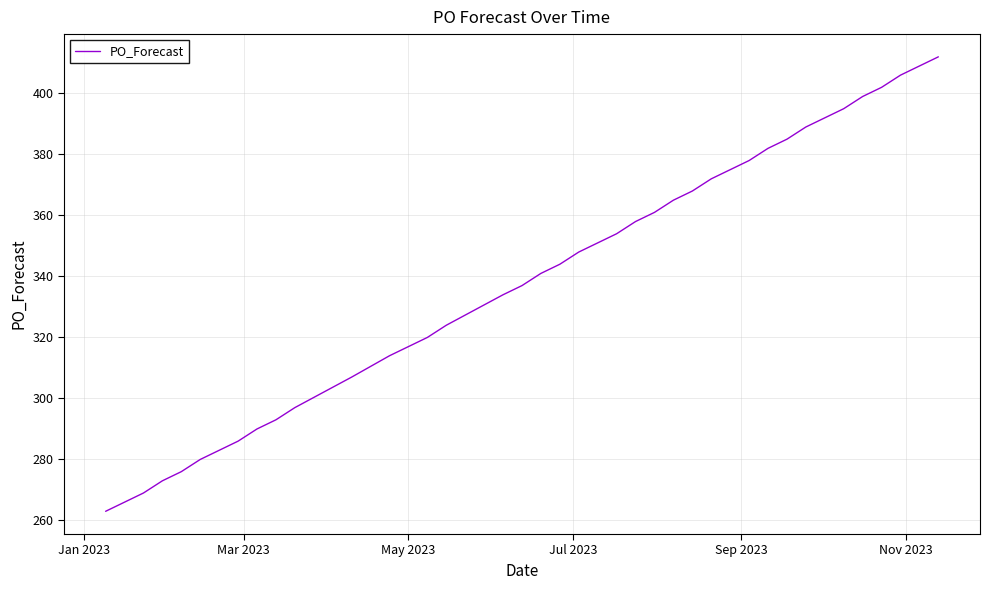

What is the minimum value shown in the chart?

263